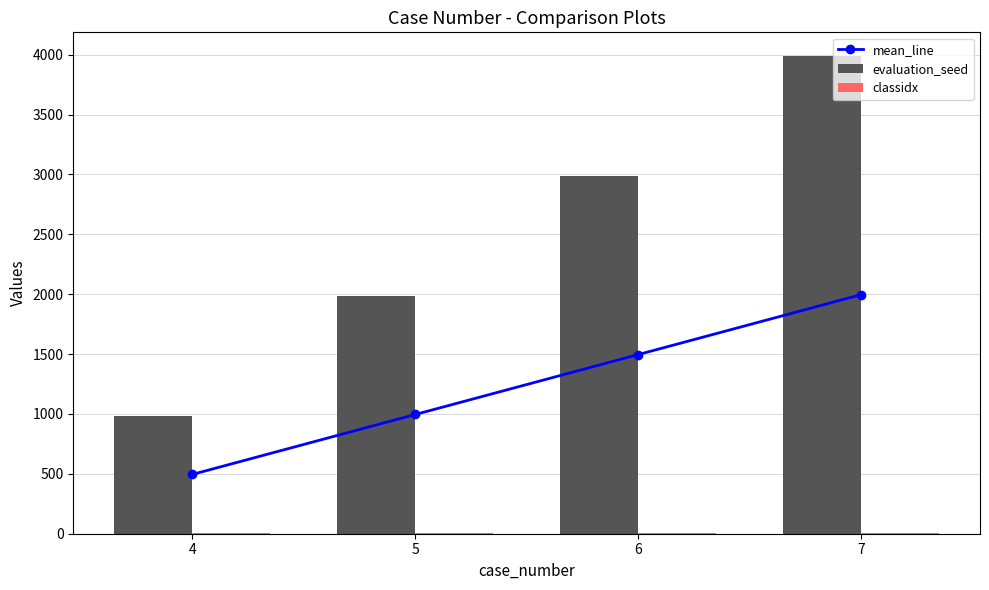

Where does the evaluation_seed series first go above 2987?

7